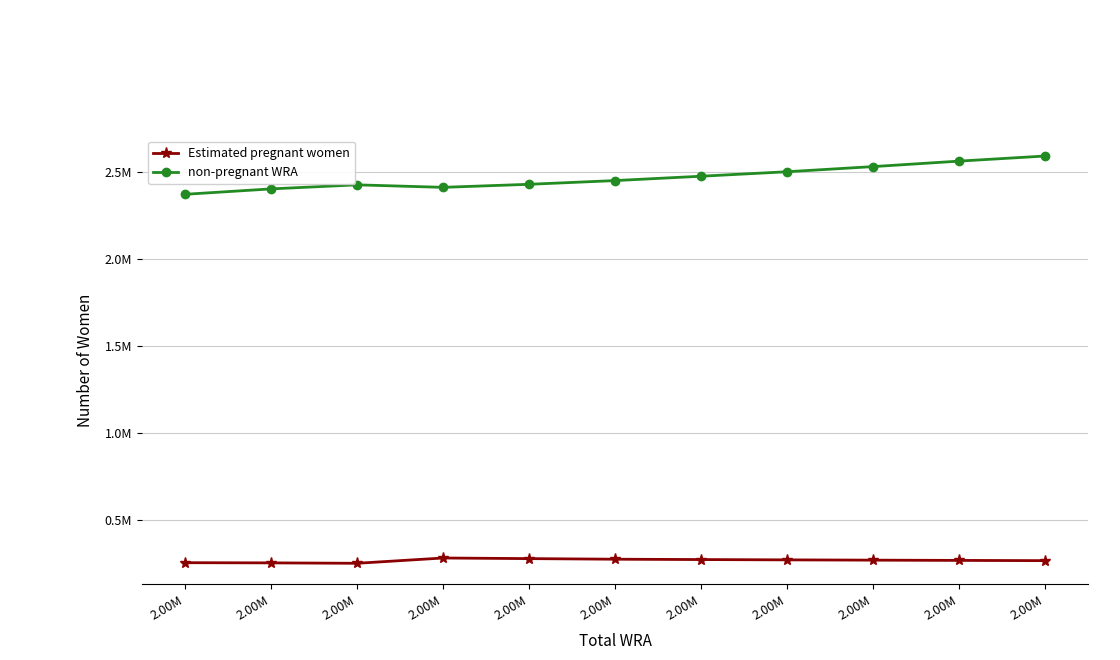

Is this an area chart (filled region under the line)?

No